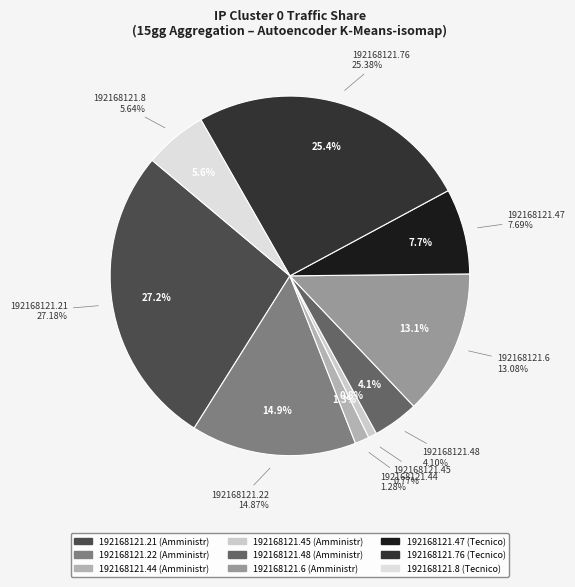

Does 192168121.76 account for over 50% of the chart?

No